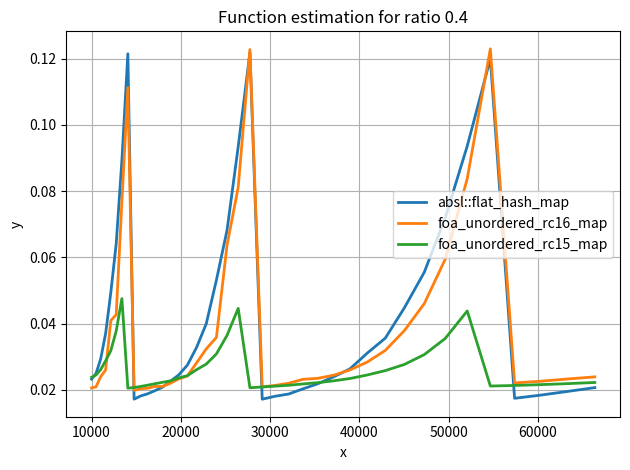

Rank the series by their average value, from lowest to highest.

foa_unordered_rc15_map, foa_unordered_rc16_map, absl::flat_hash_map